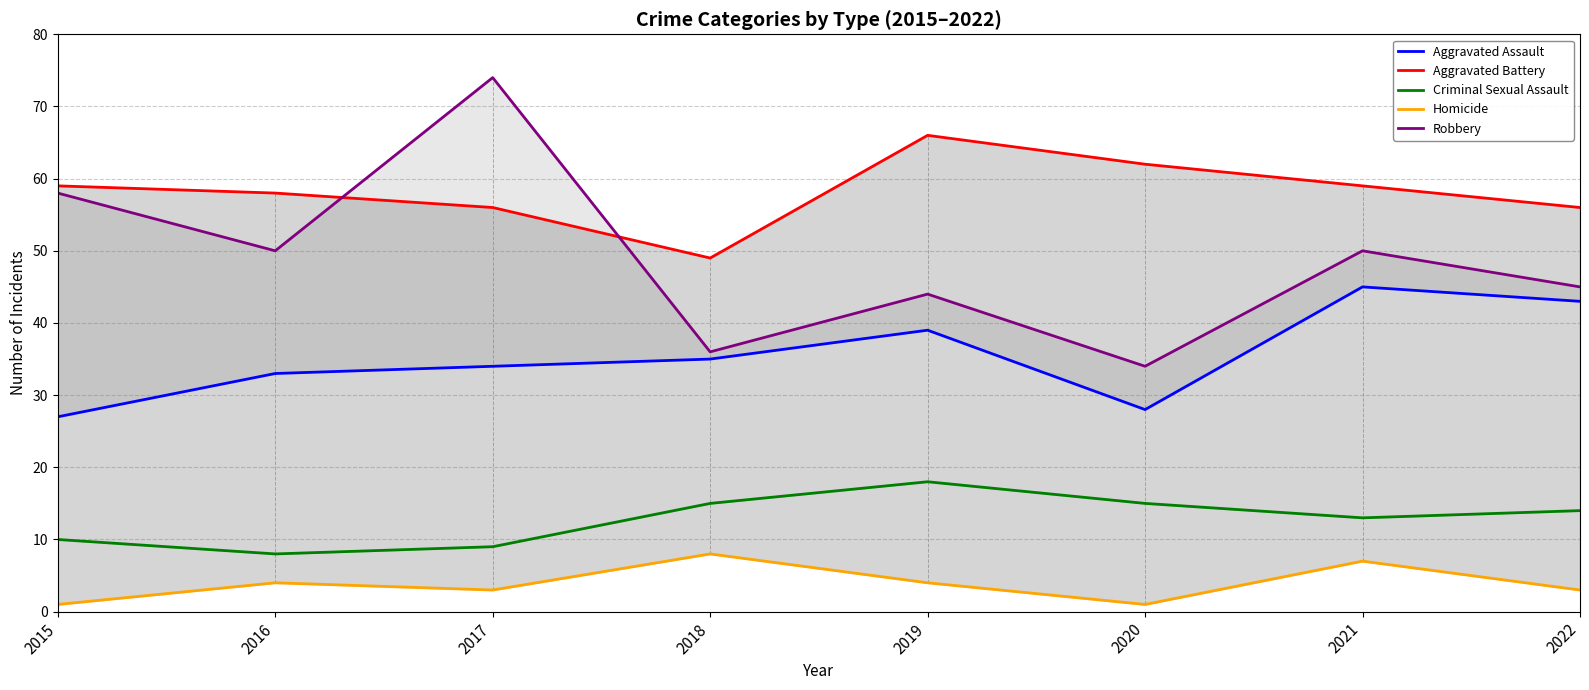

How many data points in Aggravated Assault are above 35?

3